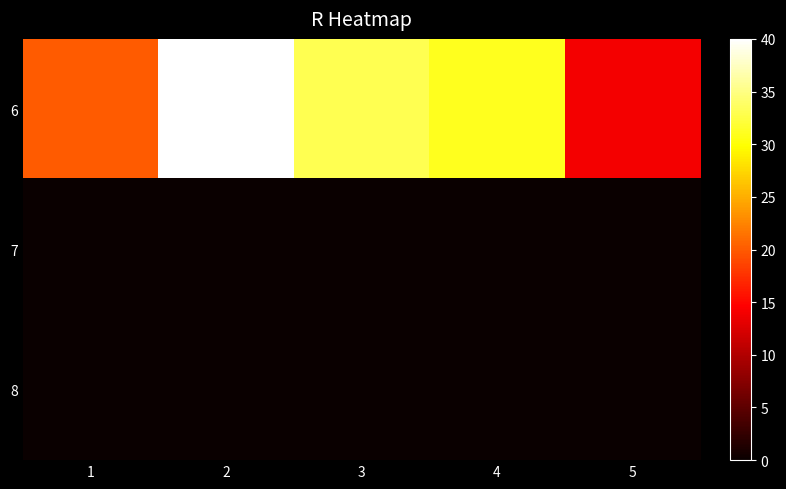

At which category does the chart reach its peak across all series?

2